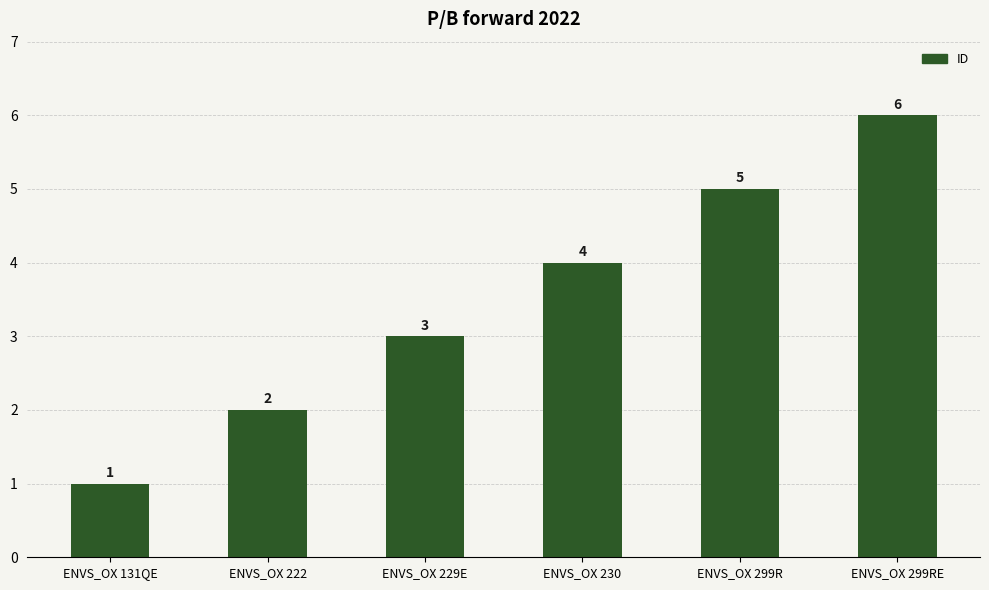

What is the change in value from ENVS_OX 230 to ENVS_OX 299RE?

+2